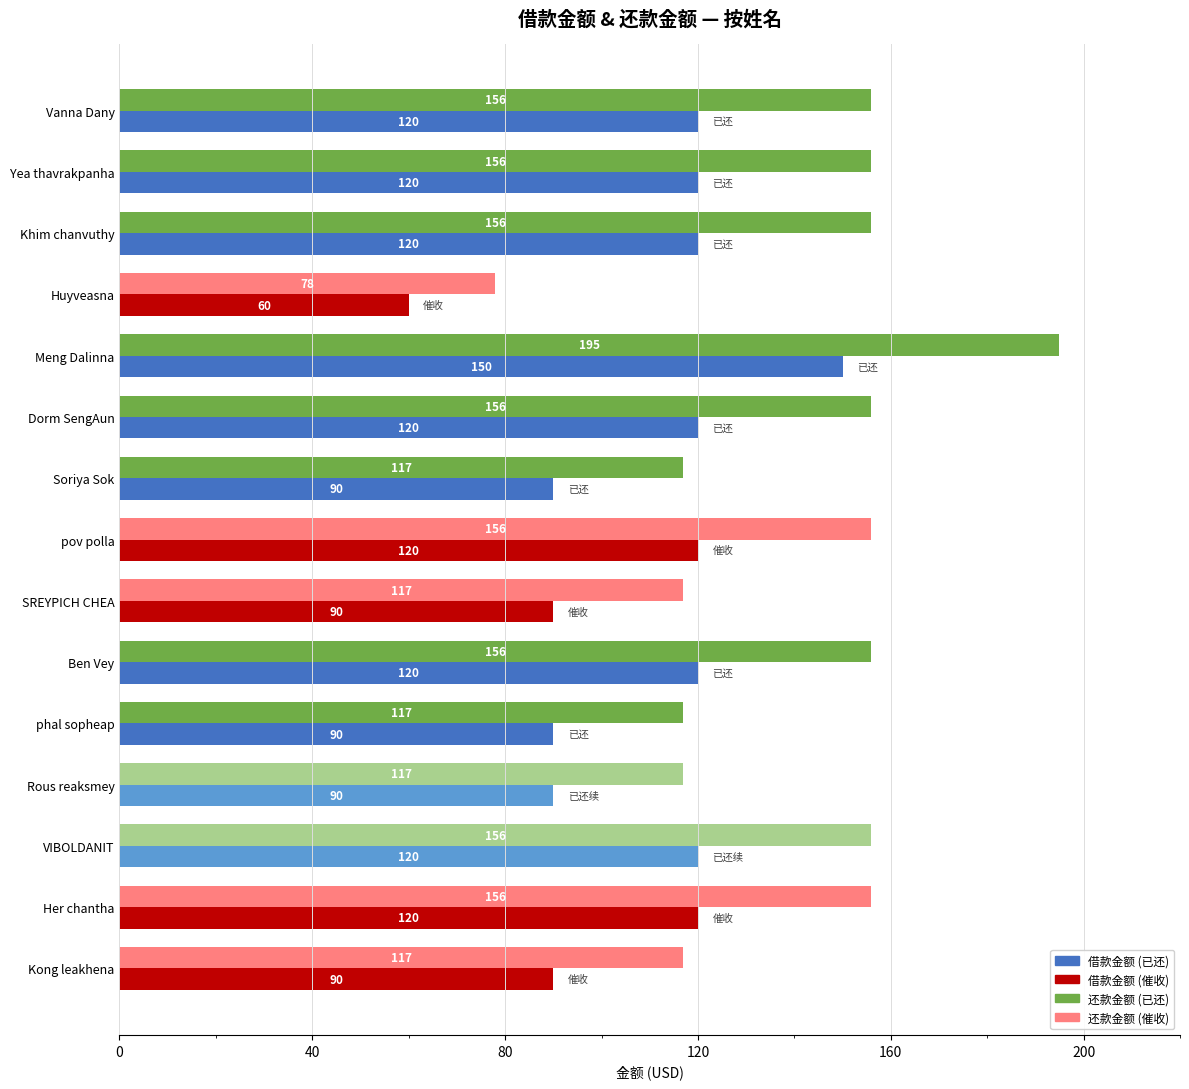

What is the spread (max minus min) of values at Kong leakhena?

27